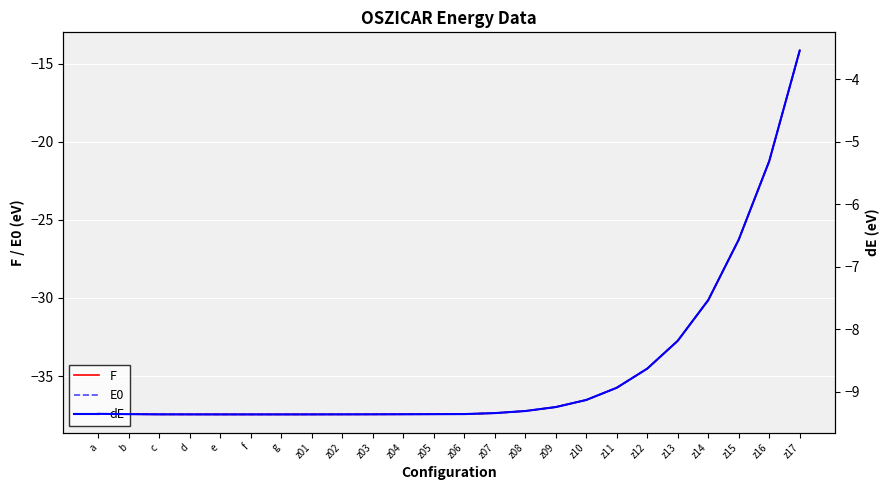

What are all the series names shown in the legend?

F, E0, dE